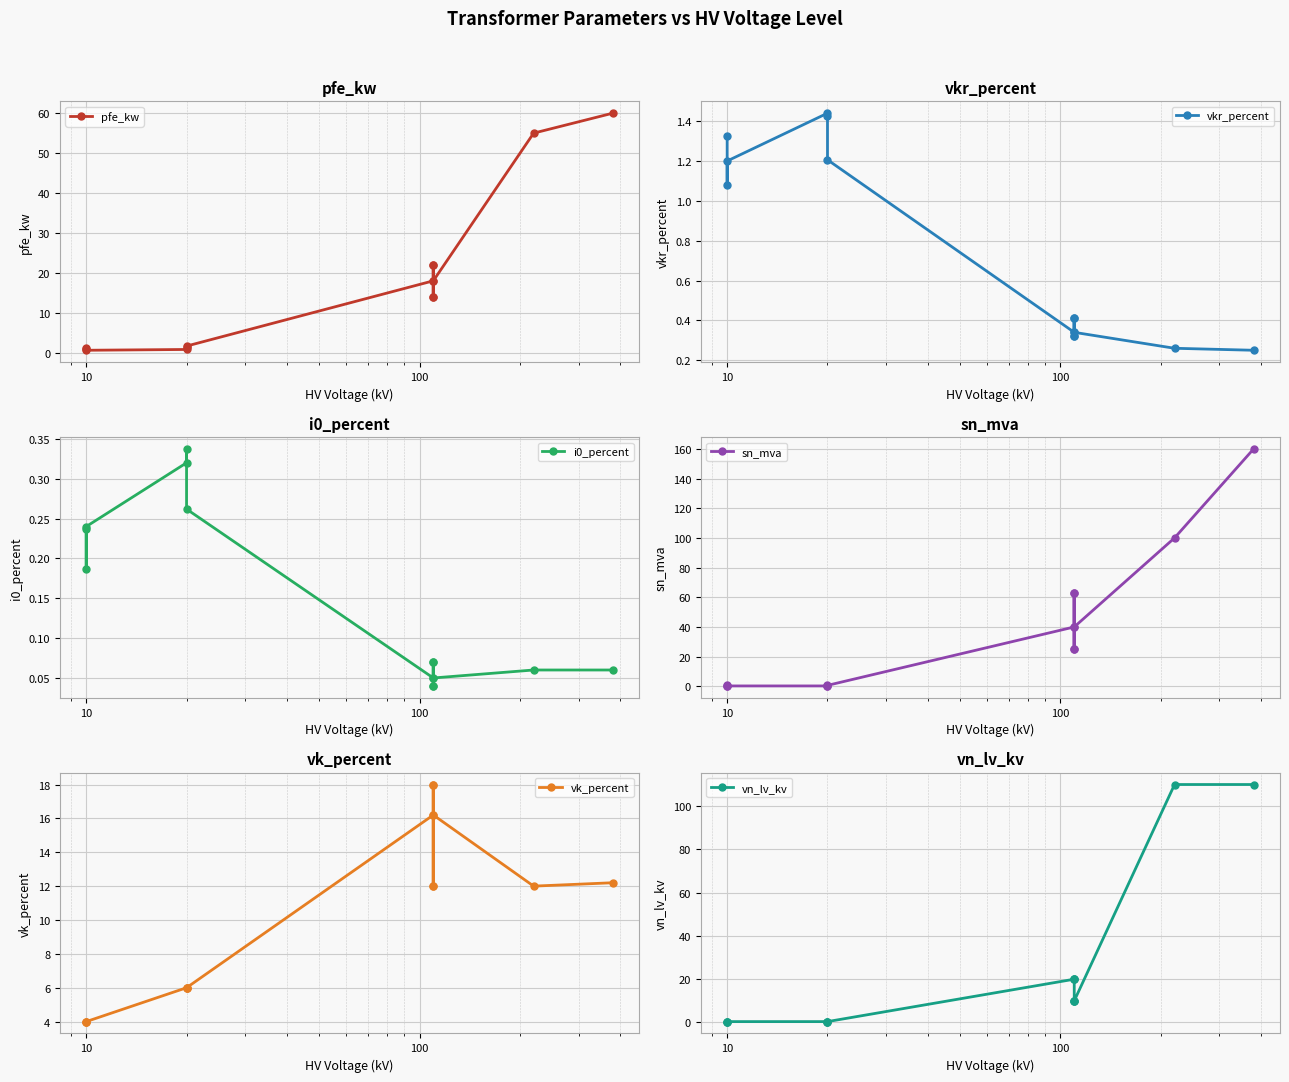

At how many categories does at least one series exceed 149?

1